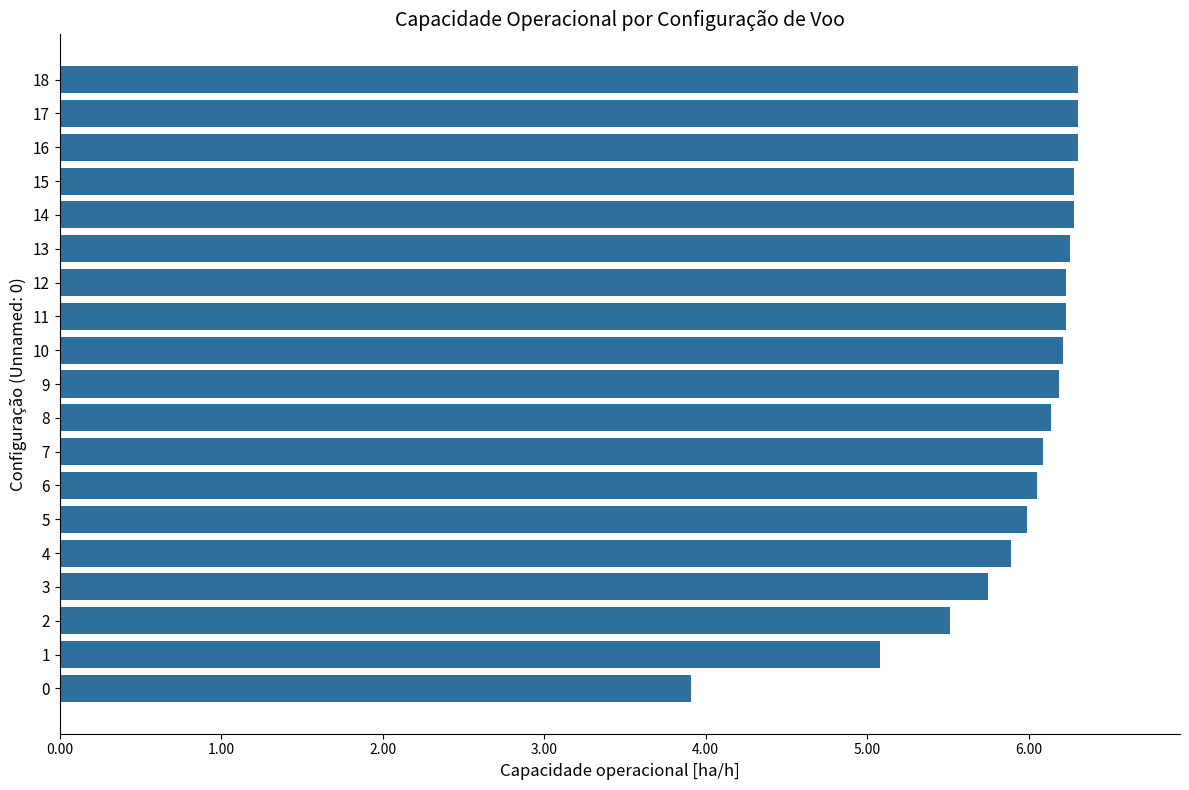

What is the minimum value shown in the chart?

3.9